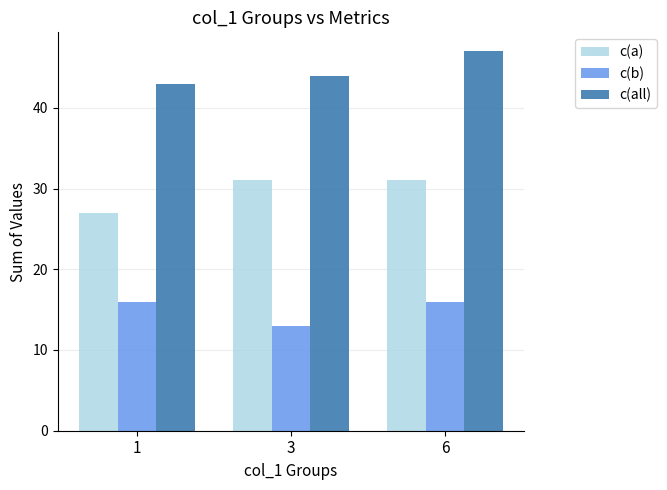

What is the maximum value shown in the chart?

47